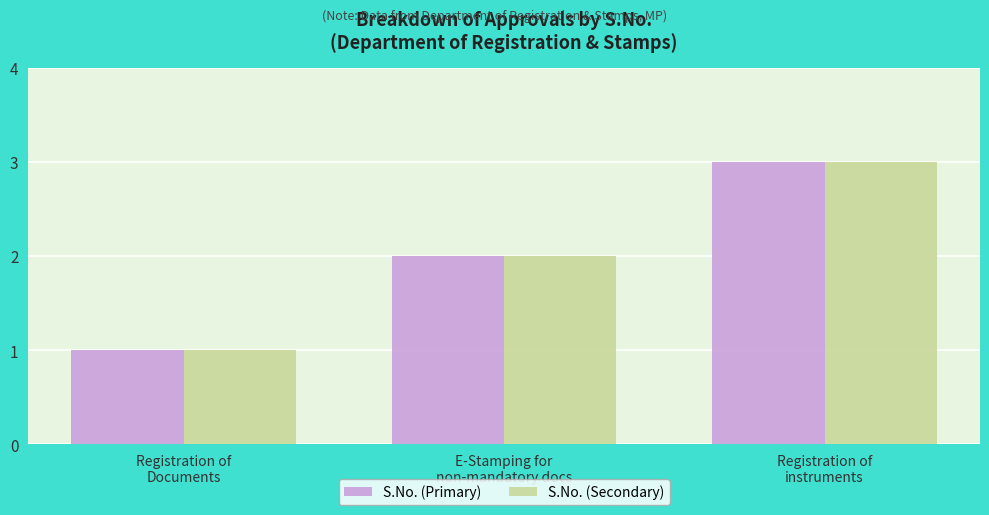

True or false: S.No. (Secondary) has a value of 0 at Registration of
Documents.

False